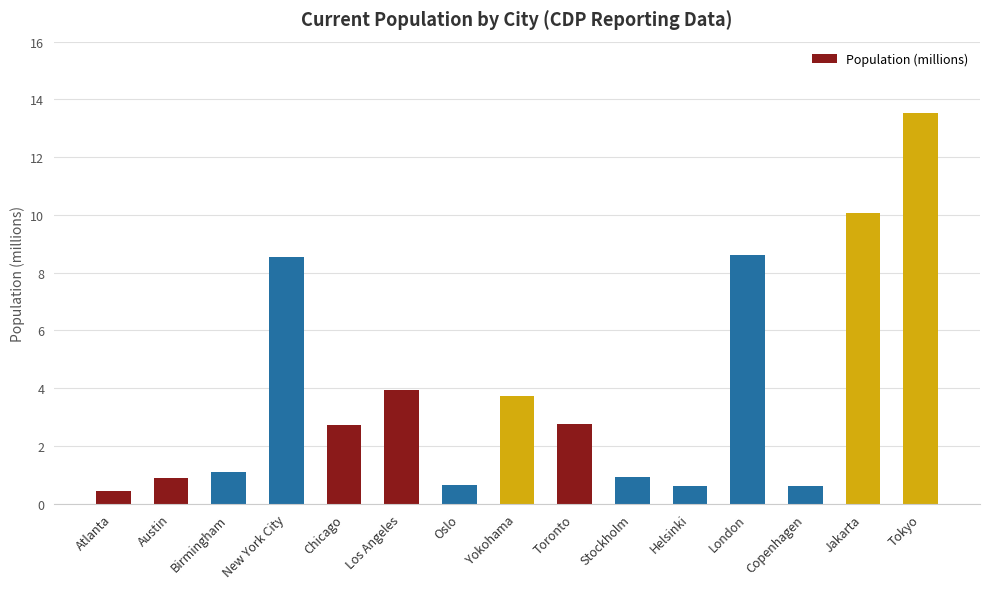

What is the approximate value at New York City?

8.5